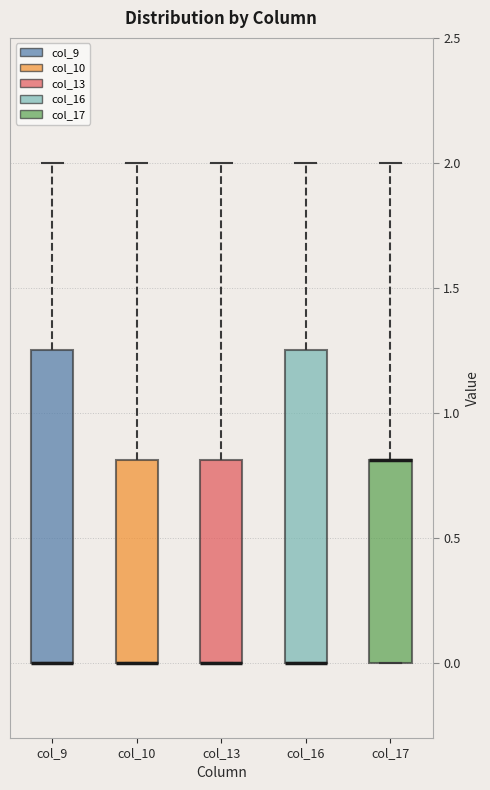

Reading left to right, read every box against the y-axis: the position of its median line, the range the box covers, and the ends of its whiskers. The values are not printed on the chart, so give them approximately, as read against the axis.

col_9: median 0.00 (drawn on the box's lower edge), box 0.00 to 1.25, whiskers 0.00 to 2.00
col_10: median 0.00 (drawn on the box's lower edge), box 0.00 to 0.80, whiskers 0.00 to 2.00
col_13: median 0.00 (drawn on the box's lower edge), box 0.00 to 0.80, whiskers 0.00 to 2.00
col_16: median 0.00 (drawn on the box's lower edge), box 0.00 to 1.25, whiskers 0.00 to 2.00
col_17: median 0.80 (drawn on the box's upper edge), box 0.00 to 0.80, whiskers 0.00 to 2.00